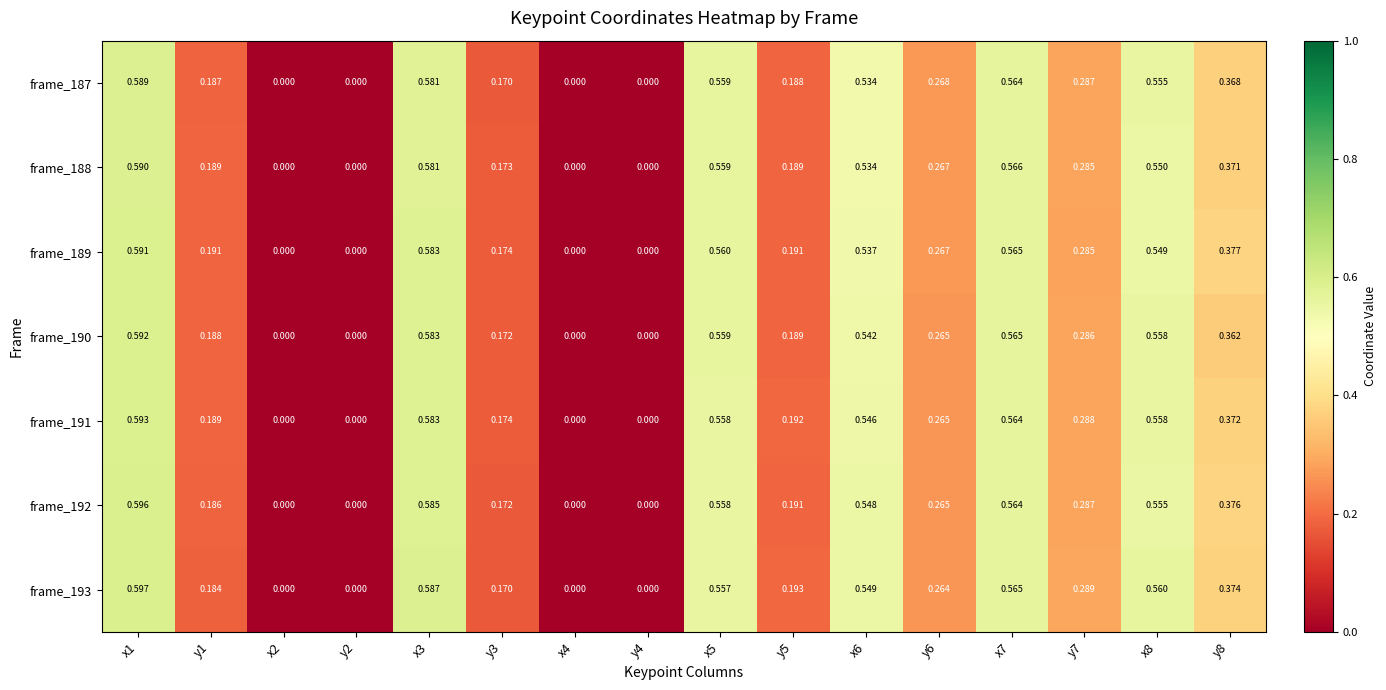

Is the value of frame_190 at y4 greater than the value of frame_193 at x1?

No